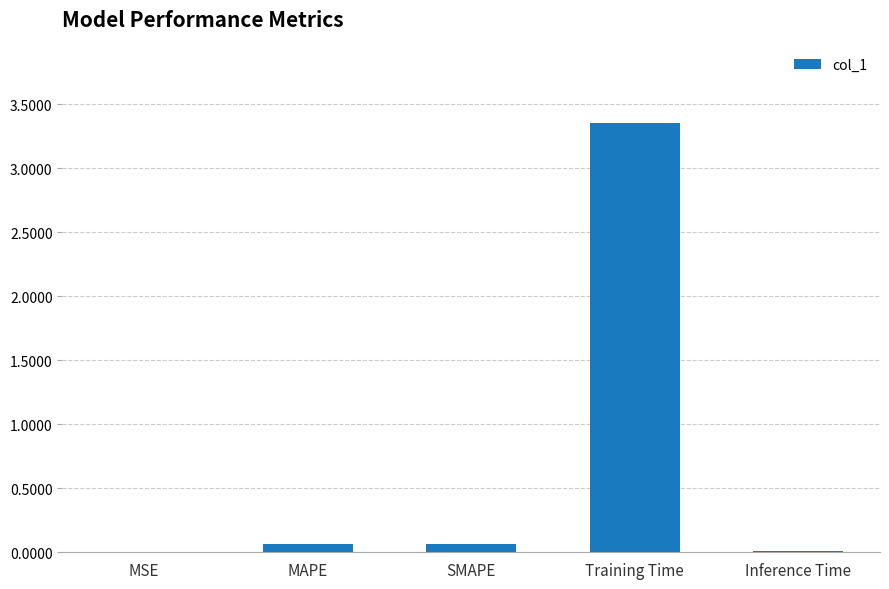

Which has a higher value, Training Time or Inference Time?

Training Time